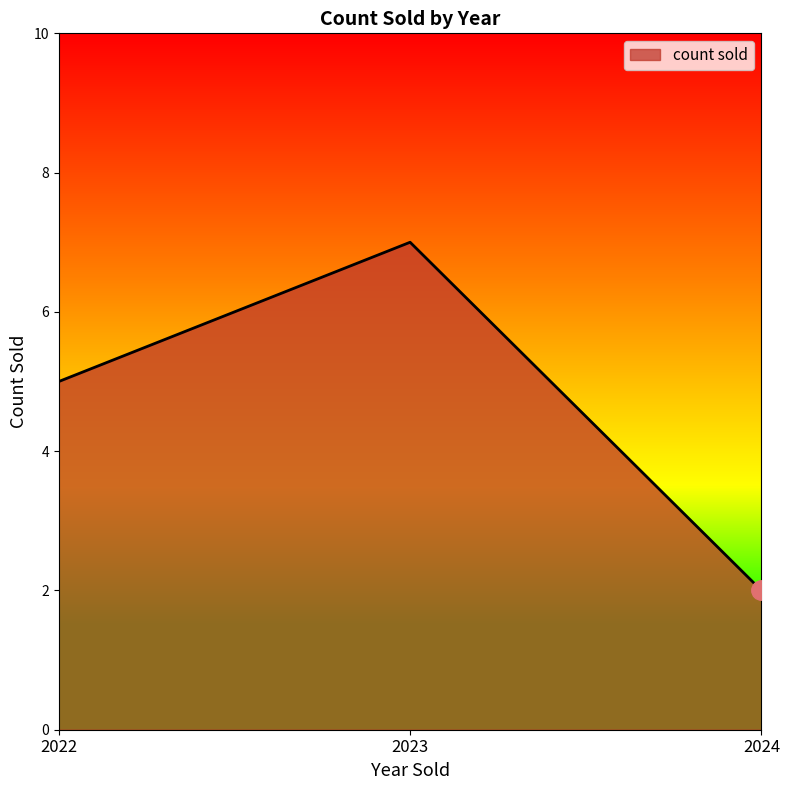

Which has a higher value, 2022 or 2023?

2023